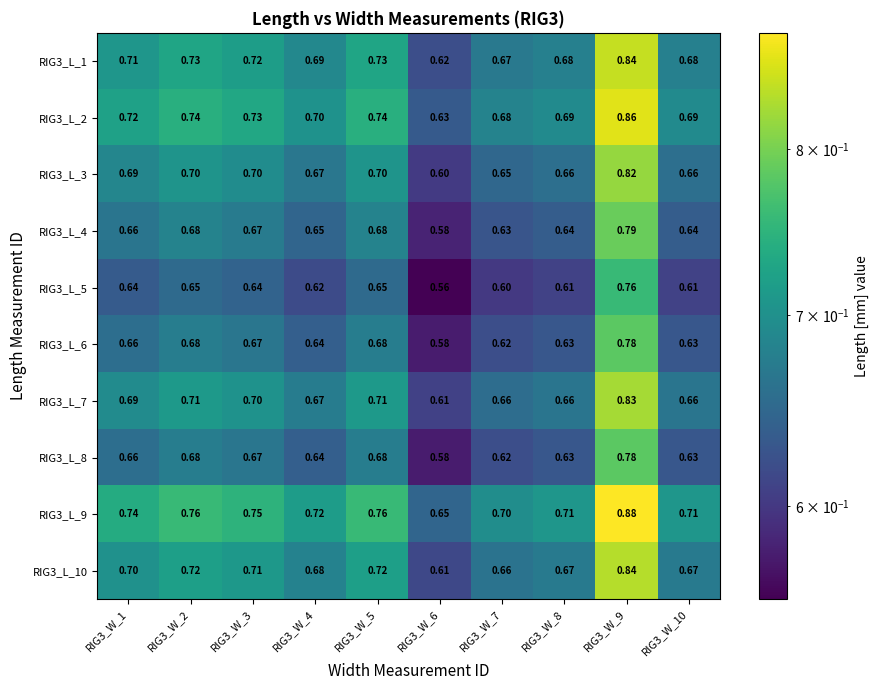

What is the spread (max minus min) of values at RIG3_W_10?

0.1